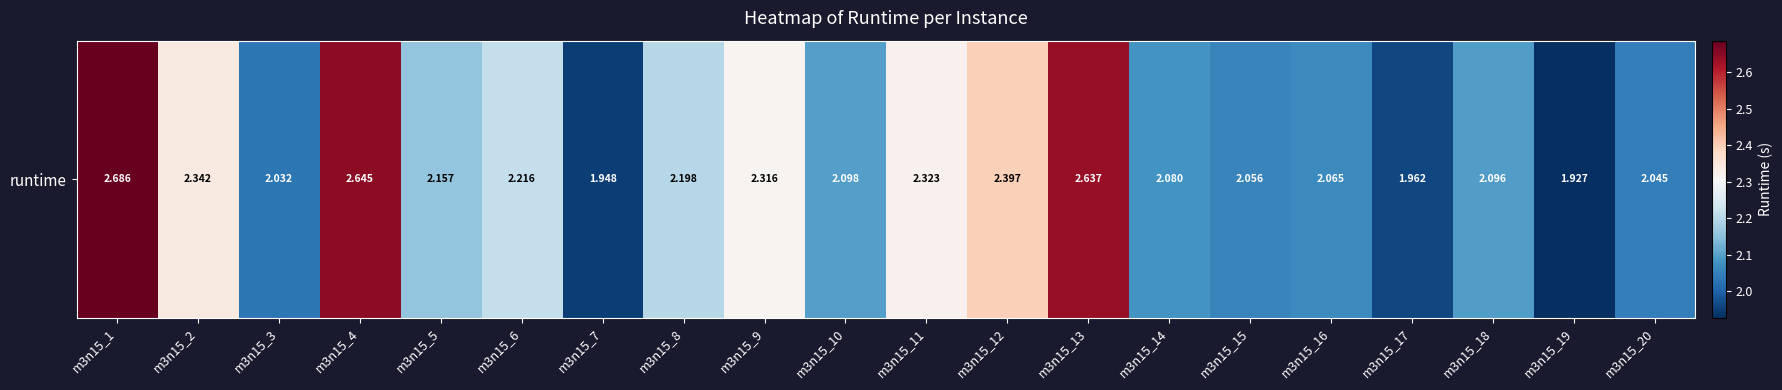

Rank the categories by value from lowest to highest.

m3n15_19, m3n15_7, m3n15_17, m3n15_3, m3n15_20, m3n15_15, m3n15_16, m3n15_14, m3n15_18, m3n15_10, m3n15_5, m3n15_8, m3n15_6, m3n15_9, m3n15_11, m3n15_2, m3n15_12, m3n15_13, m3n15_4, m3n15_1